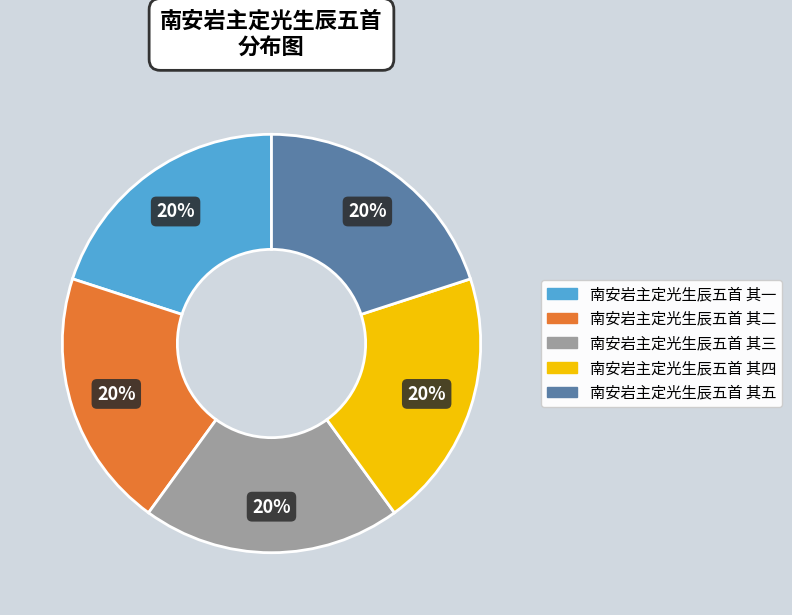

Is it true that 南安岩主定光生辰五首 其一 is 35% of the pie?

False